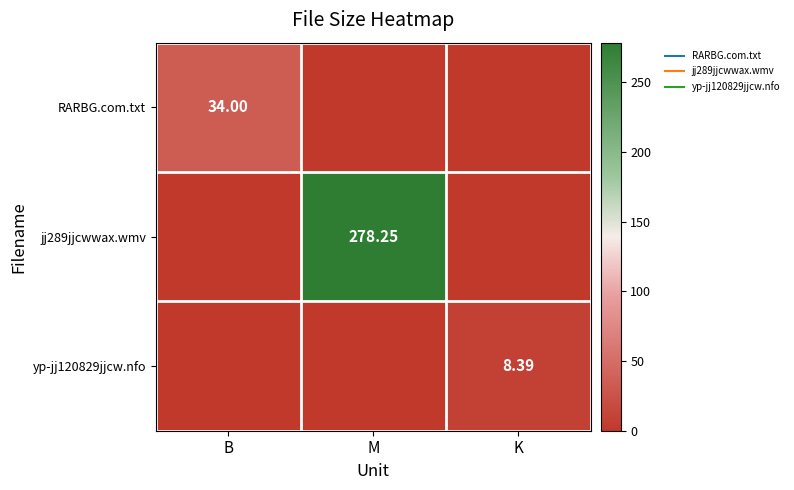

What is the difference between the maximum and minimum values in the RARBG.com.txt series?

34.0